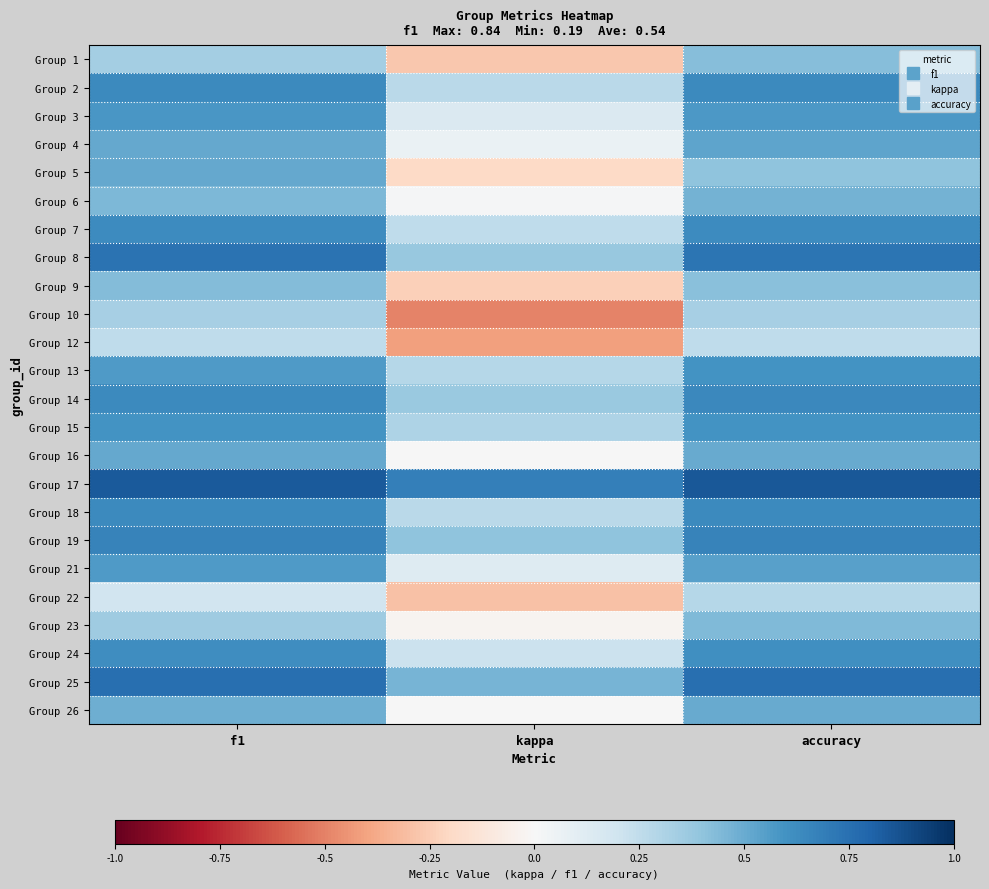

Reading left to right, what are all the values shown in this chart?

Group 1: f1=0.3	kappa=-0.3	accuracy=0.4
Group 2: f1=0.6	kappa=0.3	accuracy=0.6
Group 3: f1=0.6	kappa=0.1	accuracy=0.6
Group 4: f1=0.5	kappa=0.1	accuracy=0.5
Group 5: f1=0.5	kappa=-0.2	accuracy=0.4
Group 6: f1=0.5	kappa=0.0	accuracy=0.5
Group 7: f1=0.6	kappa=0.2	accuracy=0.6
Group 8: f1=0.7	kappa=0.4	accuracy=0.7
Group 9: f1=0.4	kappa=-0.2	accuracy=0.4
Group 10: f1=0.3	kappa=-0.5	accuracy=0.3
Group 12: f1=0.2	kappa=-0.4	accuracy=0.2
Group 13: f1=0.6	kappa=0.3	accuracy=0.6
Group 14: f1=0.6	kappa=0.4	accuracy=0.6
Group 15: f1=0.6	kappa=0.3	accuracy=0.6
Group 16: f1=0.5	kappa=0.0	accuracy=0.5
Group 17: f1=0.8	kappa=0.7	accuracy=0.8
Group 18: f1=0.6	kappa=0.3	accuracy=0.6
Group 19: f1=0.7	kappa=0.4	accuracy=0.7
Group 21: f1=0.6	kappa=0.1	accuracy=0.5
Group 22: f1=0.2	kappa=-0.3	accuracy=0.3
Group 23: f1=0.4	kappa=-0.0	accuracy=0.4
Group 24: f1=0.6	kappa=0.2	accuracy=0.6
Group 25: f1=0.8	kappa=0.5	accuracy=0.8
Group 26: f1=0.5	kappa=0.0	accuracy=0.5